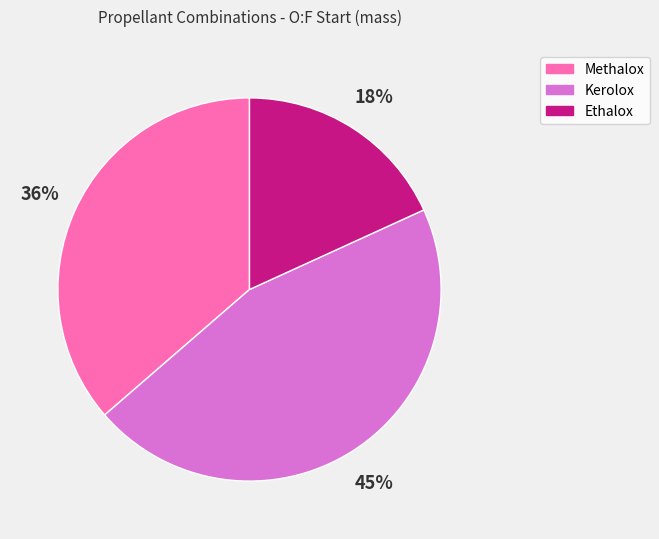

Is there a majority slice in this chart?

No